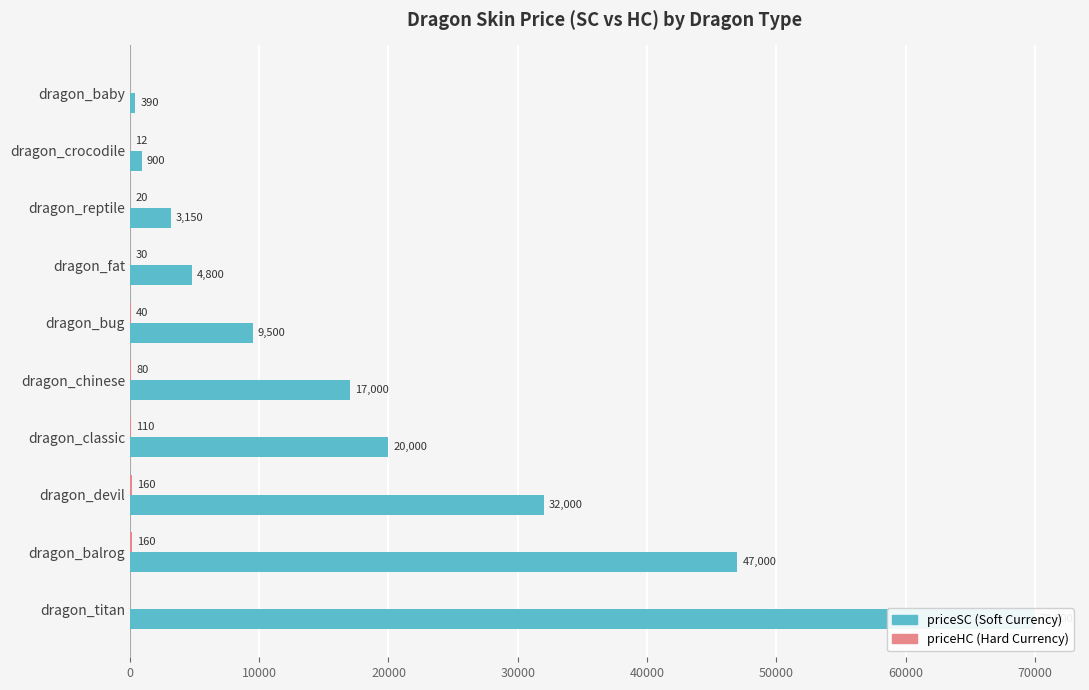

The value of priceHC at dragon_balrog is 273. True or false?

False